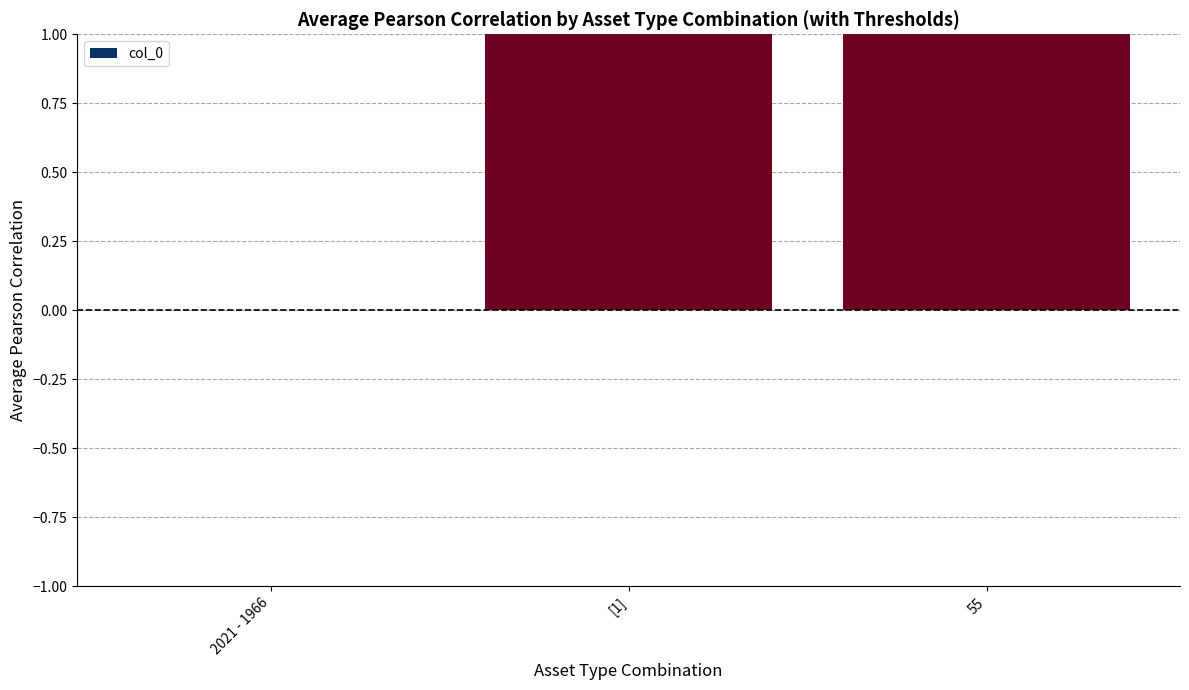

Approximately how many times larger is the value at [1] compared to 55?

1.0